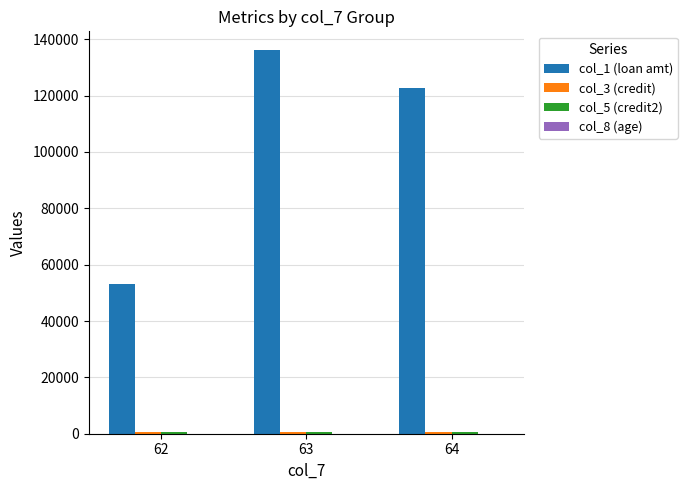

Which series has the largest total across all categories?

col_1 (loan amt)